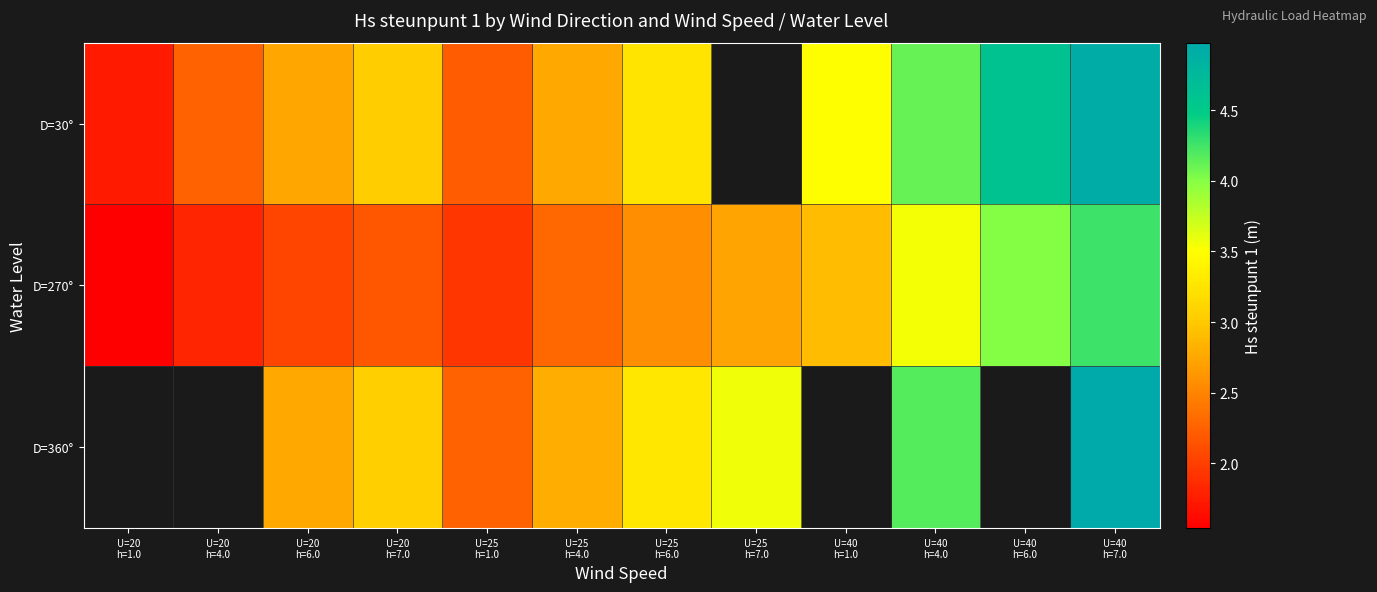

What is the difference between the D=270° values at U=25 h=1.0 and U=40 h=6.0?

2.1